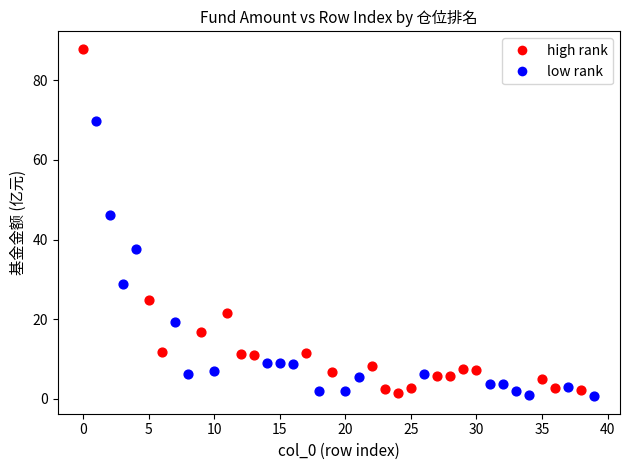

Which series has the widest spread of Y values?

high rank